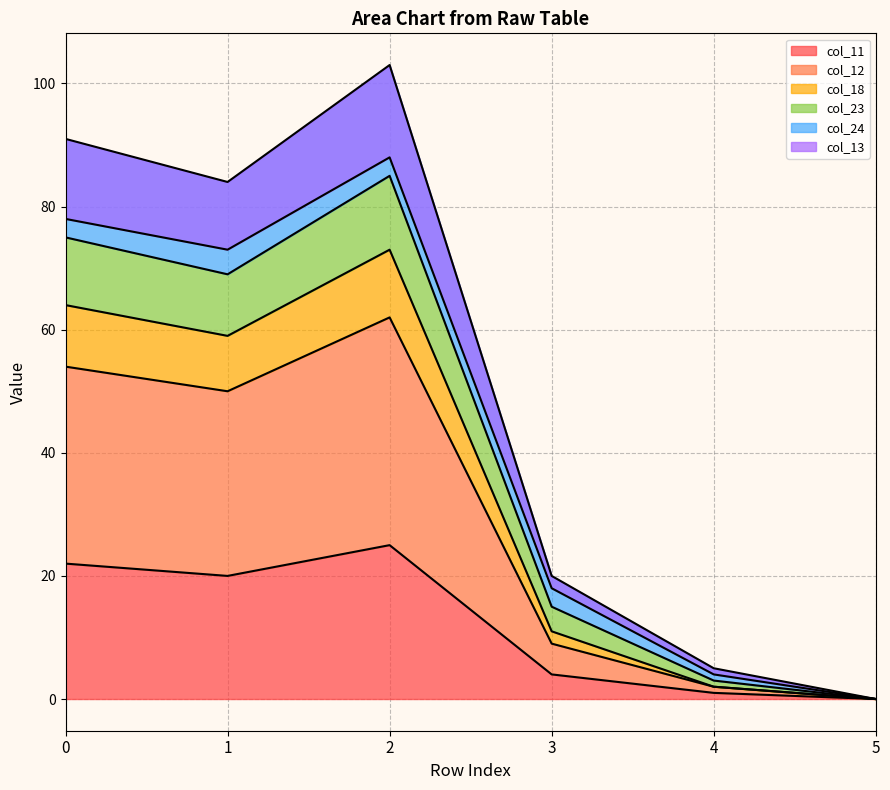

How many distinct data groups are displayed?

6